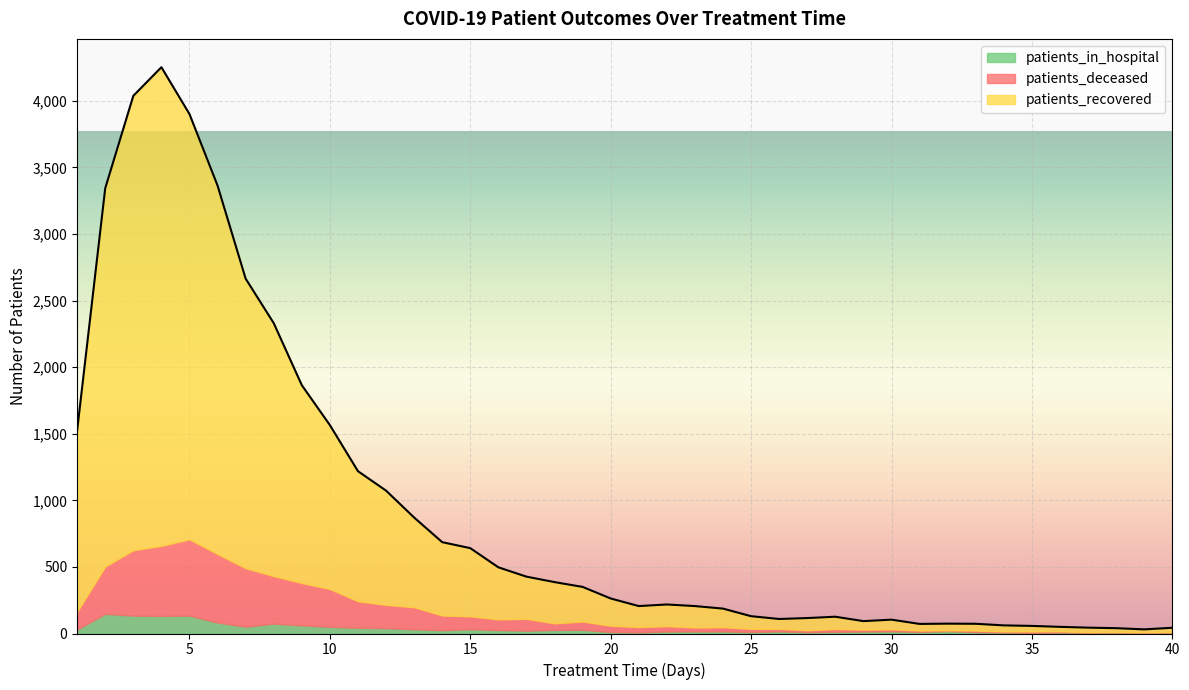

Which label corresponds to the smallest value in the chart?

38